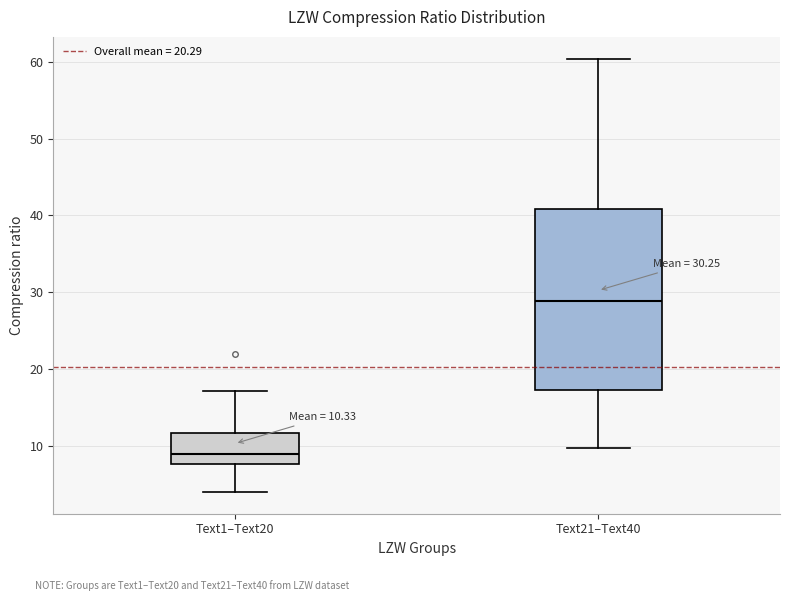

Which box's median line is the lowest?

Text1–Text20